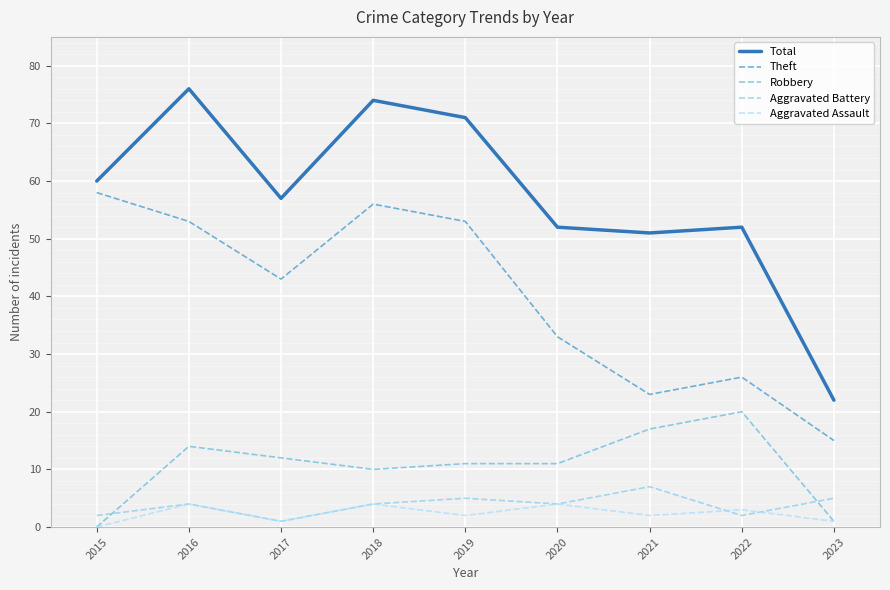

Reading left to right, transcribe all the data shown in this chart.

Total: 60	76	57	74	71	52	51	52	22
Theft: 58	53	43	56	53	33	23	26	15
Robbery: 0	14	12	10	11	11	17	20	1
Aggravated Battery: 2	4	1	4	5	4	7	2	5
Aggravated Assault: 0	4	1	4	2	4	2	3	1